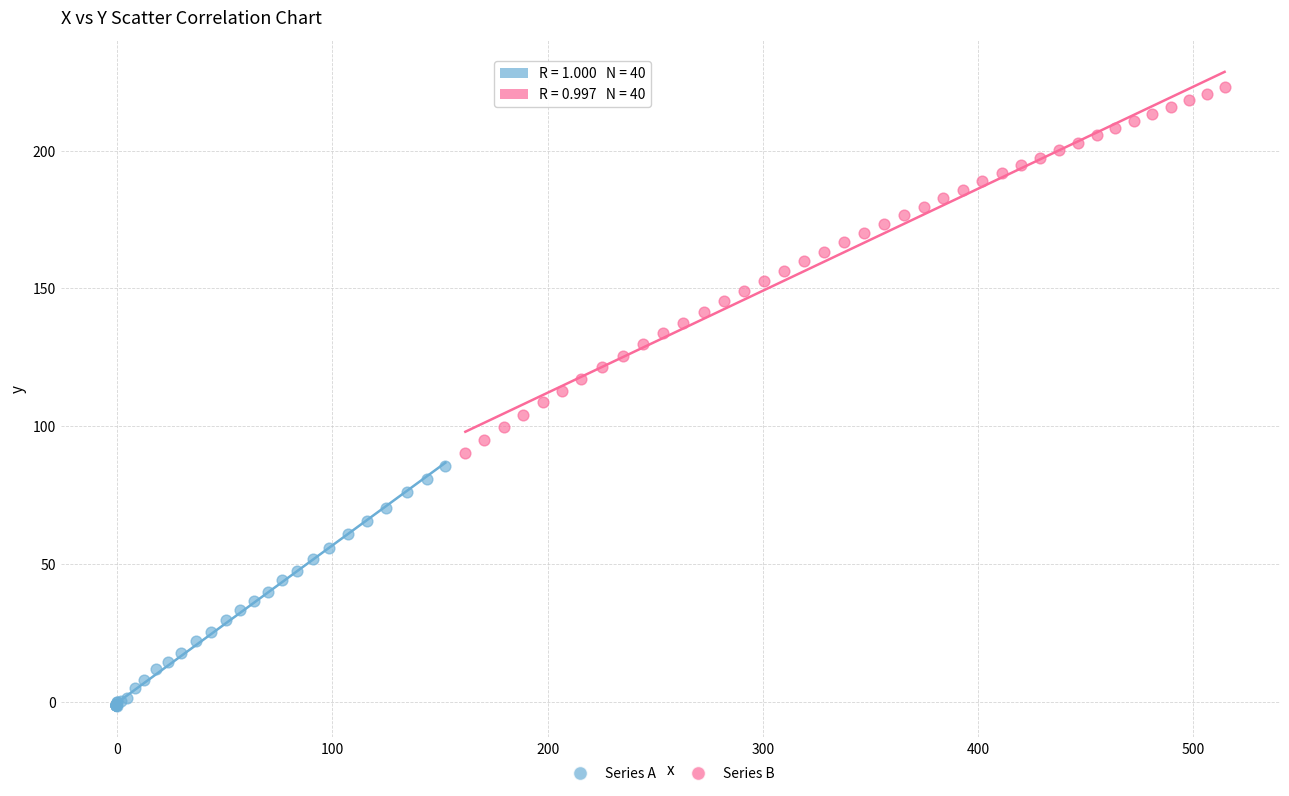

Which series reaches the minimum Y coordinate?

Series A